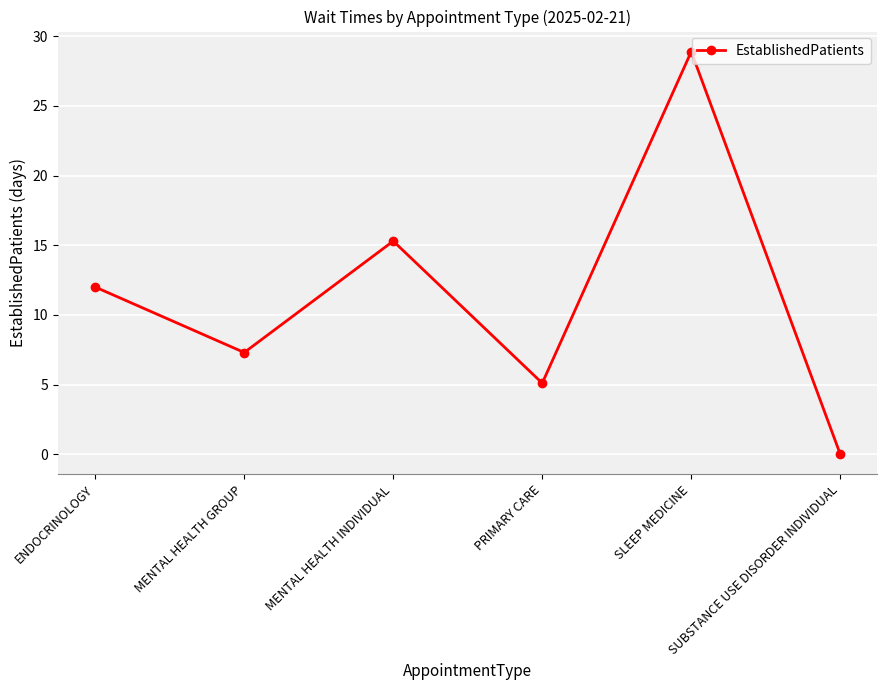

What is the change in value from MENTAL HEALTH INDIVIDUAL to PRIMARY CARE?

-10.2